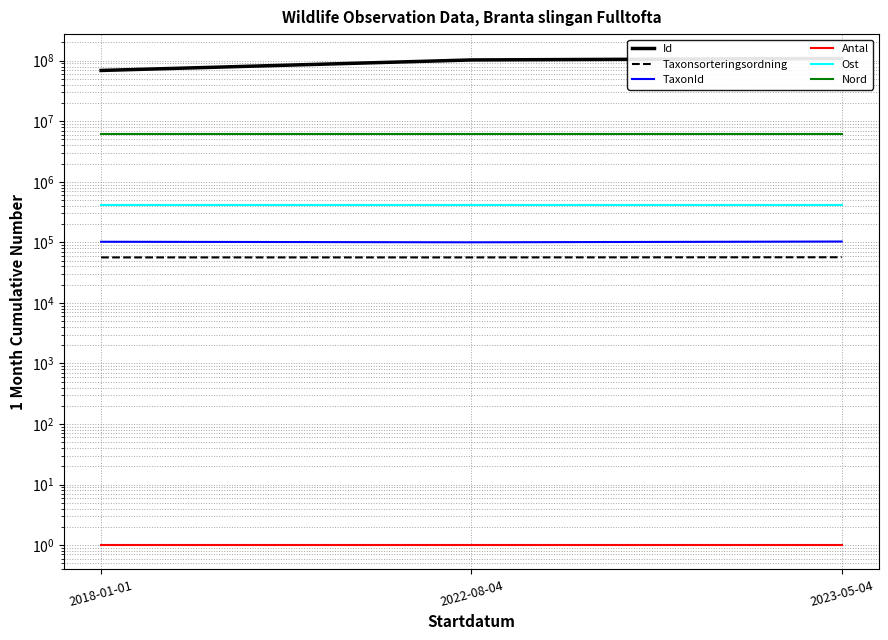

Does the chart have visible grid lines?

Yes